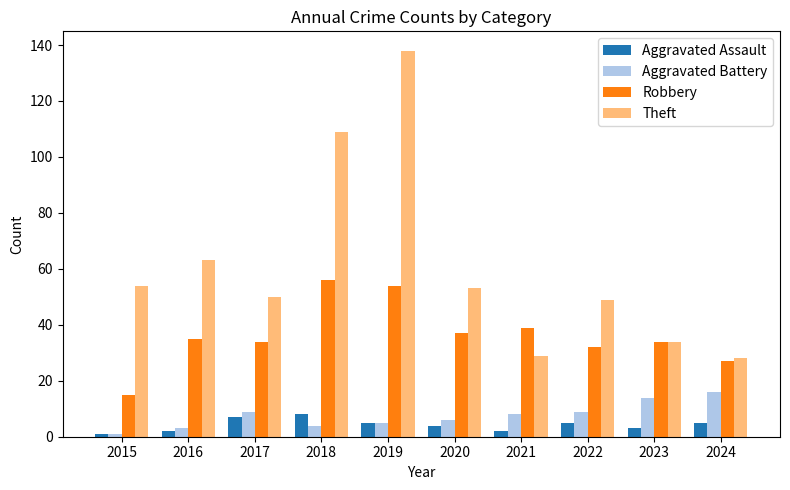

At which category does the chart reach its peak across all series?

2019